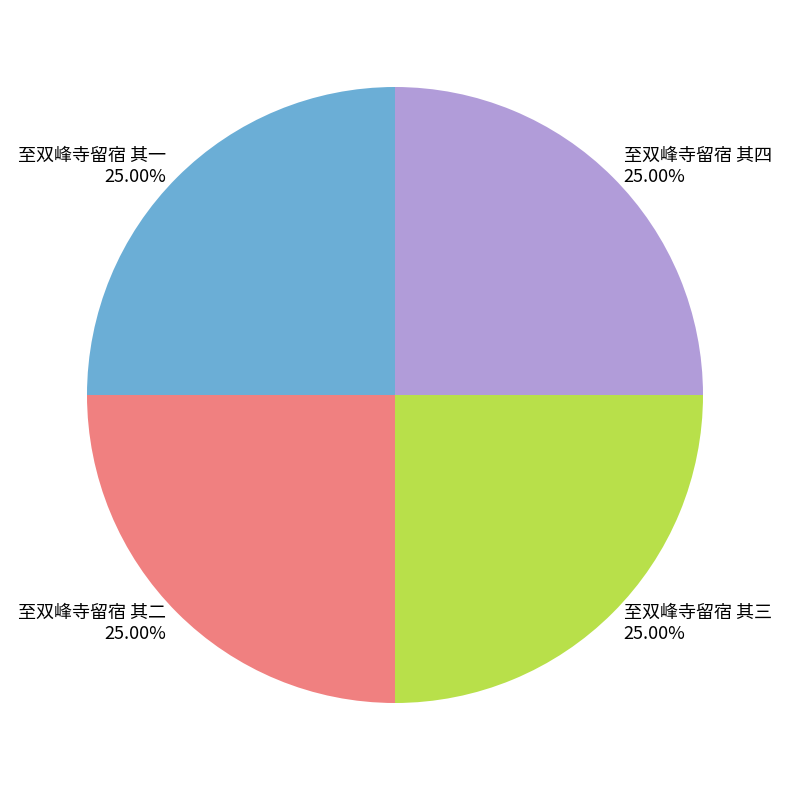

Approximately how many times larger is the value at 至双峰寺留宿 其三 compared to 至双峰寺留宿 其一?

1.0